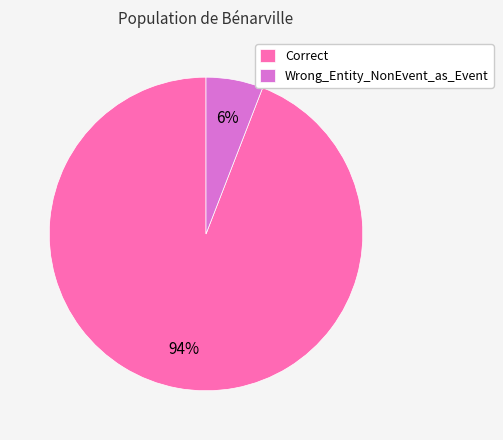

To the nearest percent, what is the average slice percentage?

50%